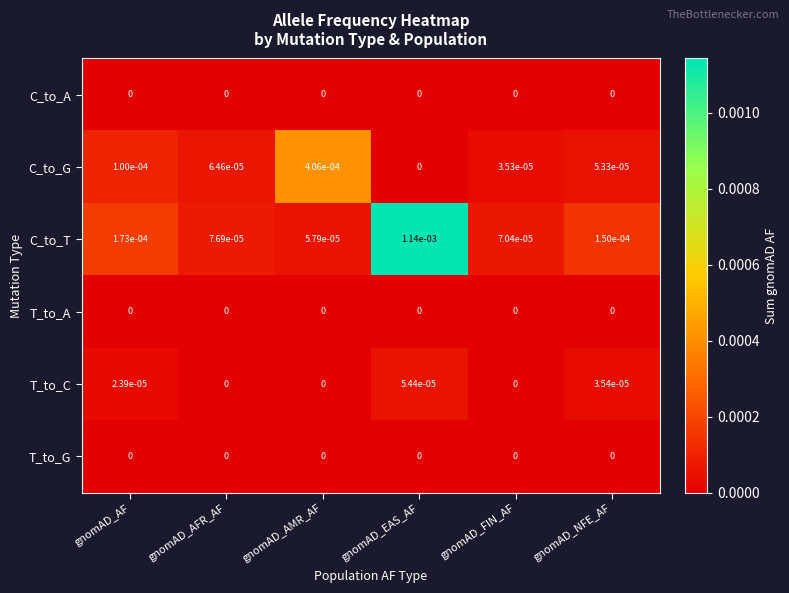

Which series changed the most between gnomAD_AFR_AF and gnomAD_EAS_AF?

C_to_T